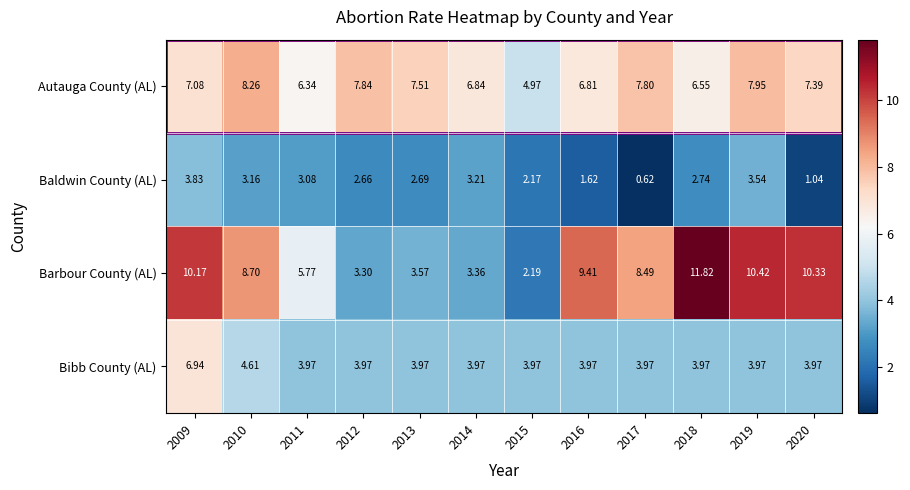

Which series has the largest total across all categories?

Barbour County (AL)